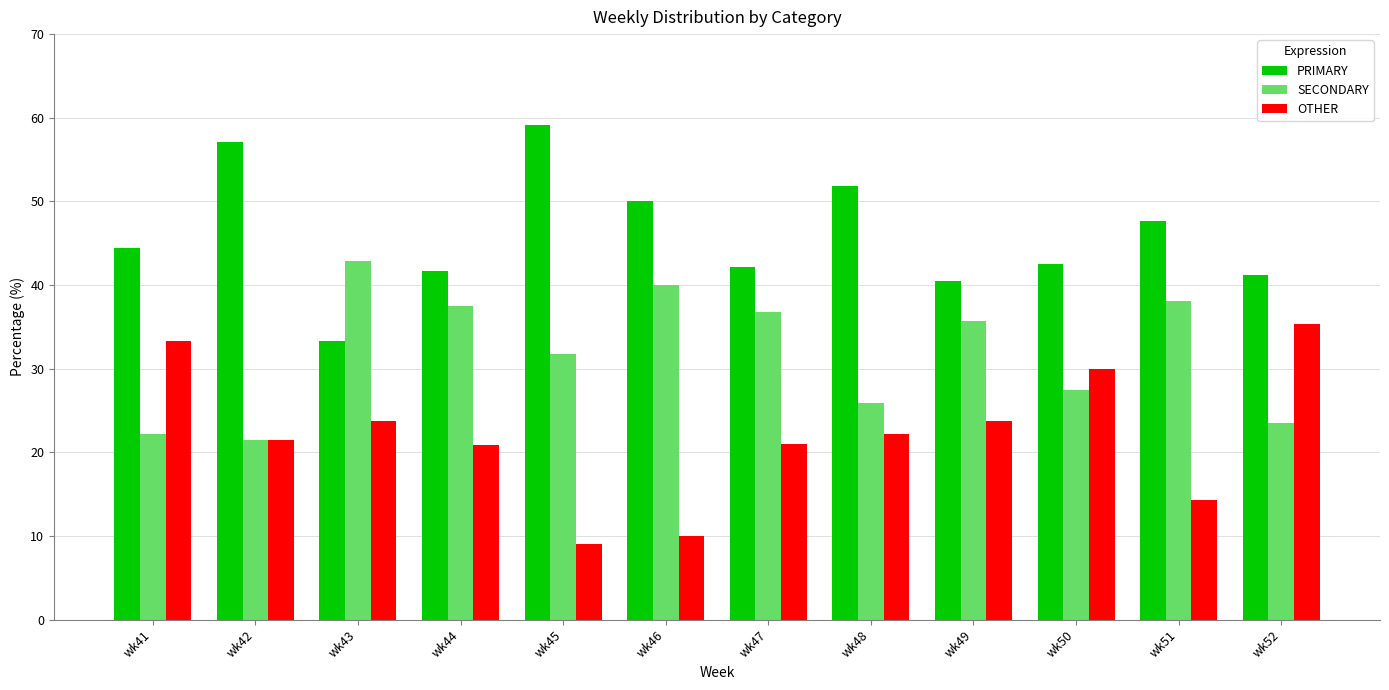

At which label does OTHER reach its peak?

wk52